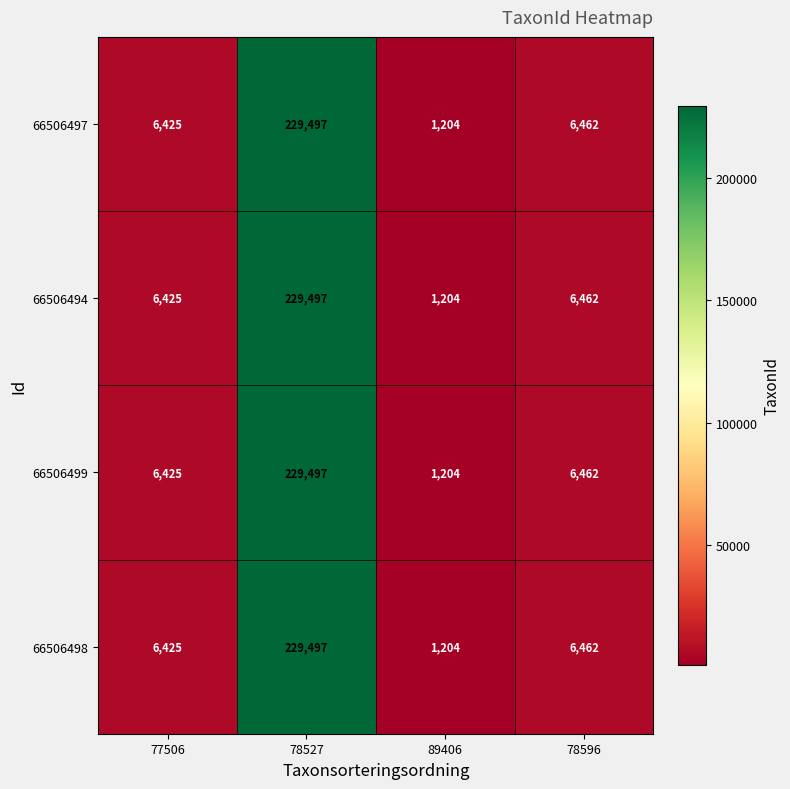

At which category is the sum across all series the highest?

78527